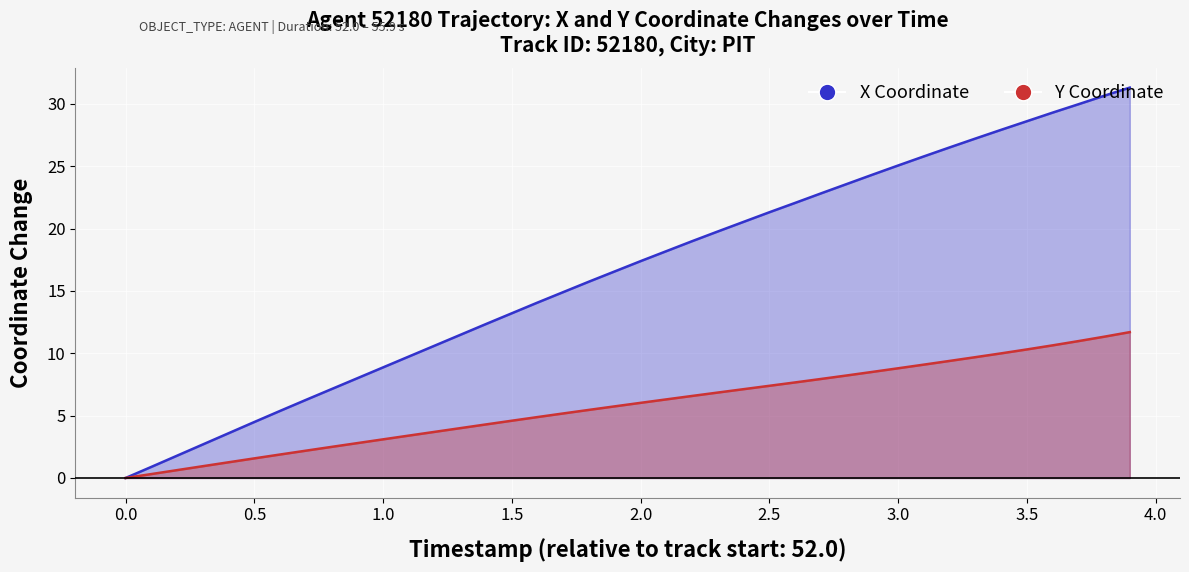

True or false: X has more than 1 interior local peaks.

False